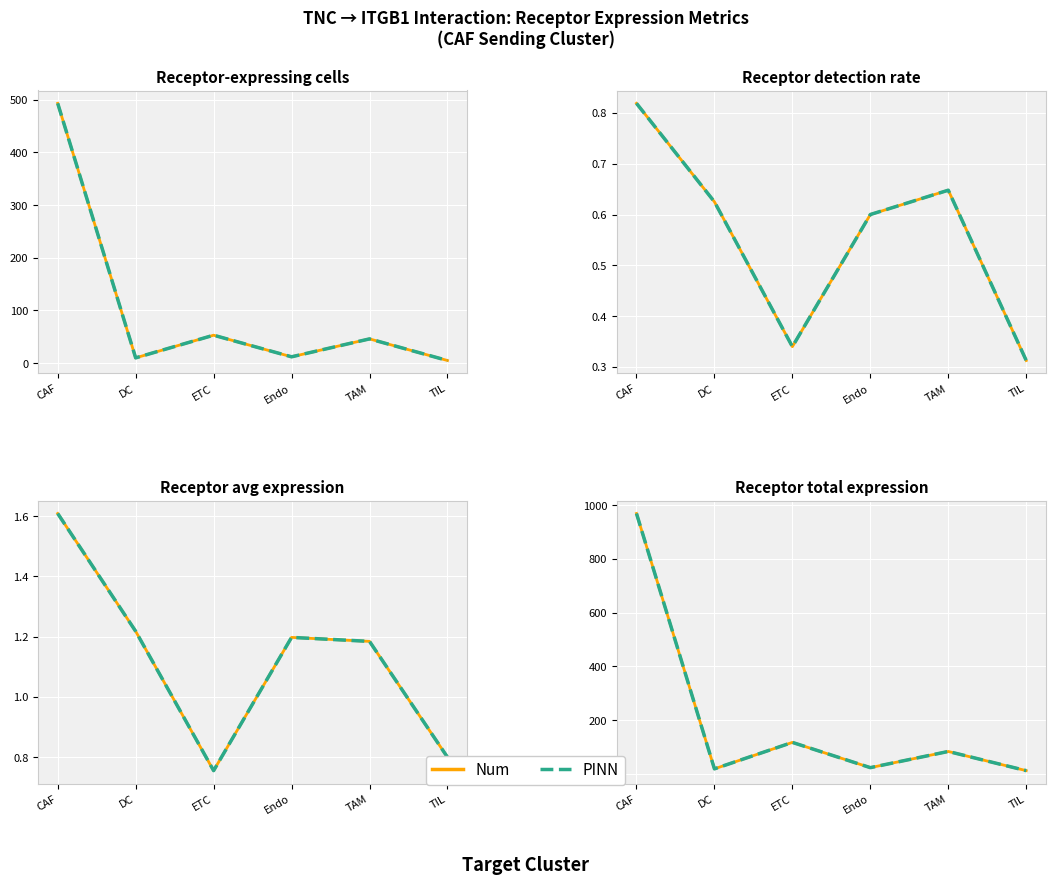

List the series in order of their peak value, highest first.

Num, PINN